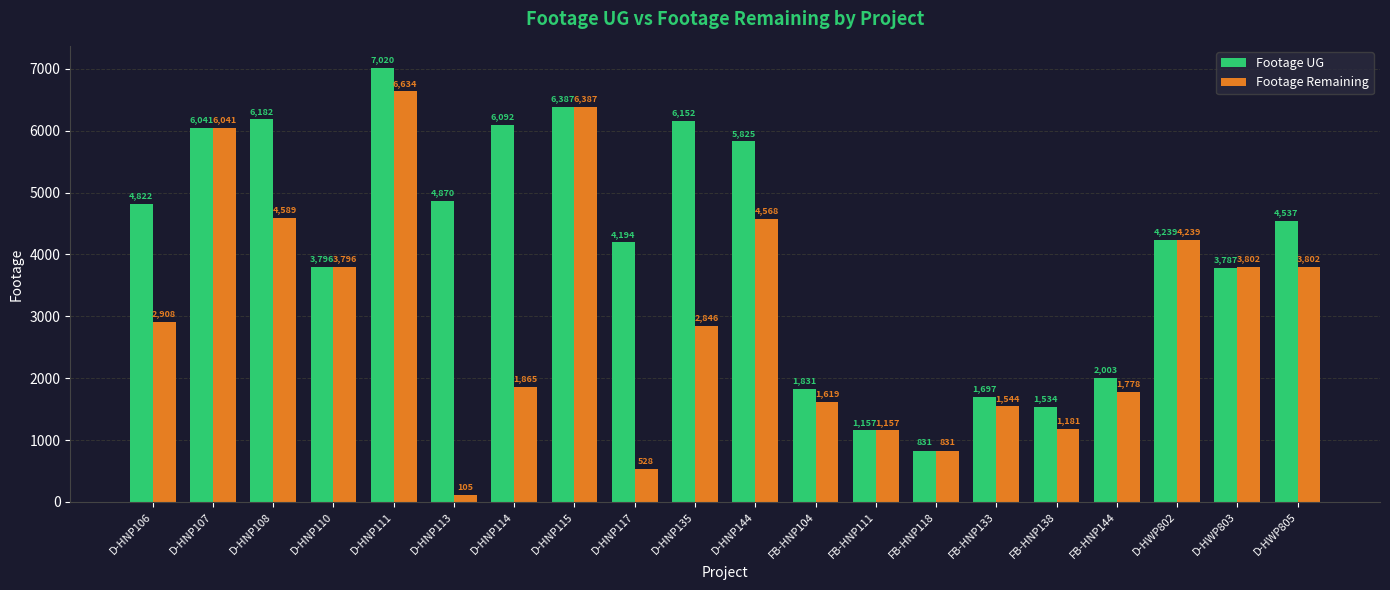

What is the total value across all series at D-HWP803?

7589